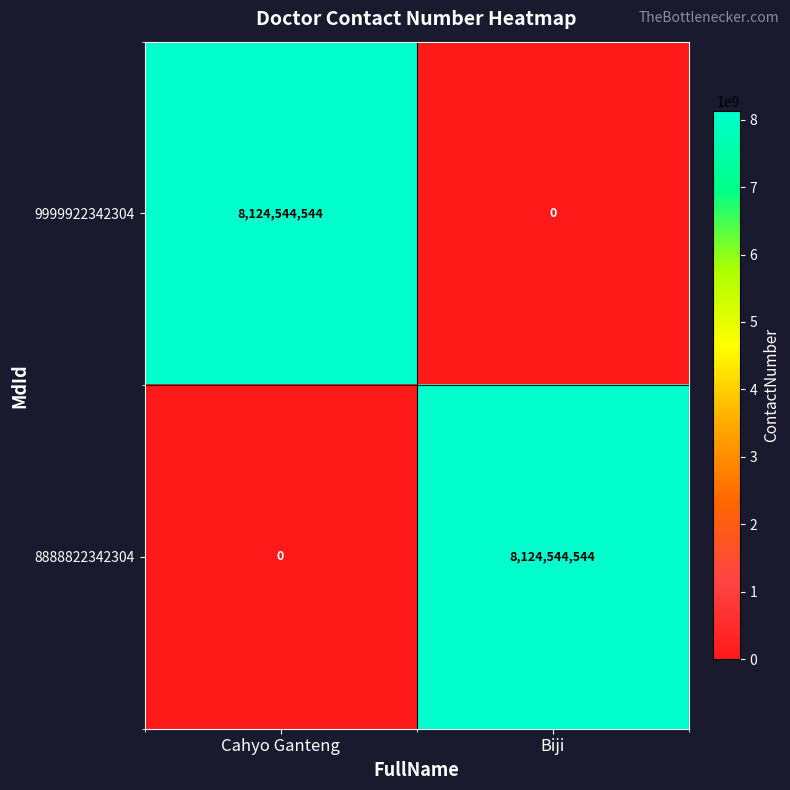

What is the spread (max minus min) of values at Cahyo Ganteng?

8124544544